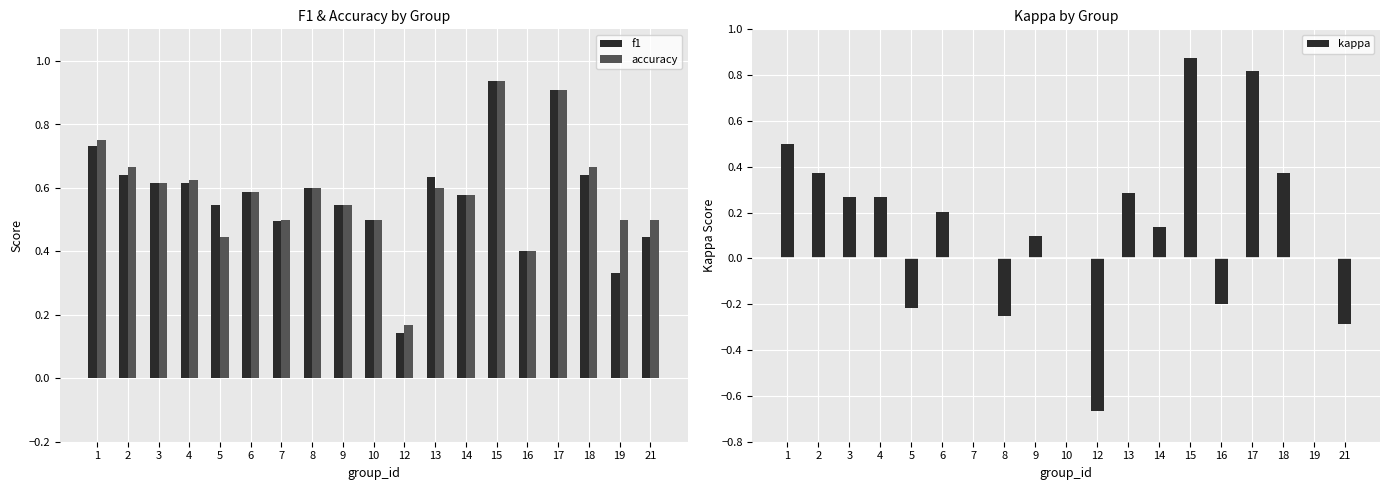

What is the difference between the maximum and minimum values in the accuracy series?

0.8